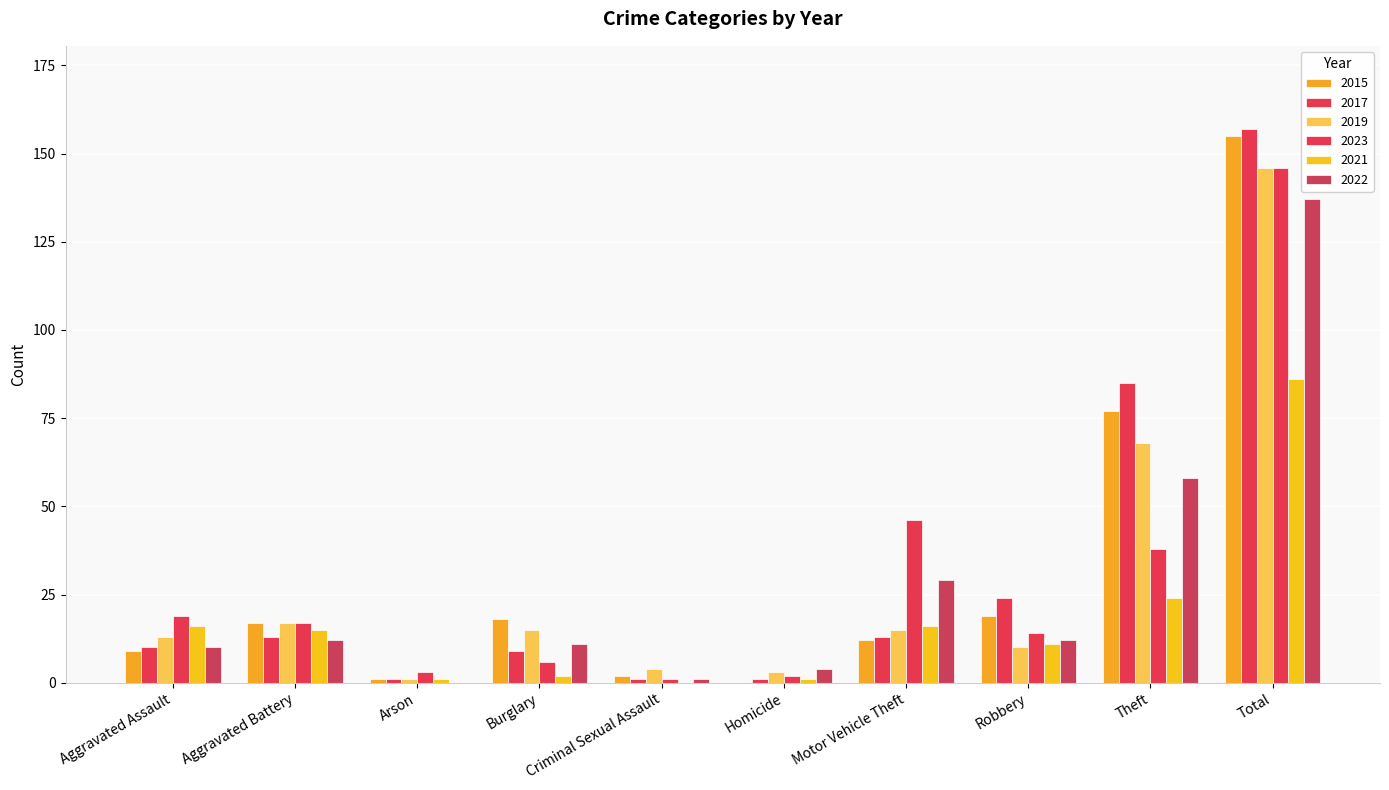

What is the difference between the 2021 values at Criminal Sexual Assault and Burglary?

2